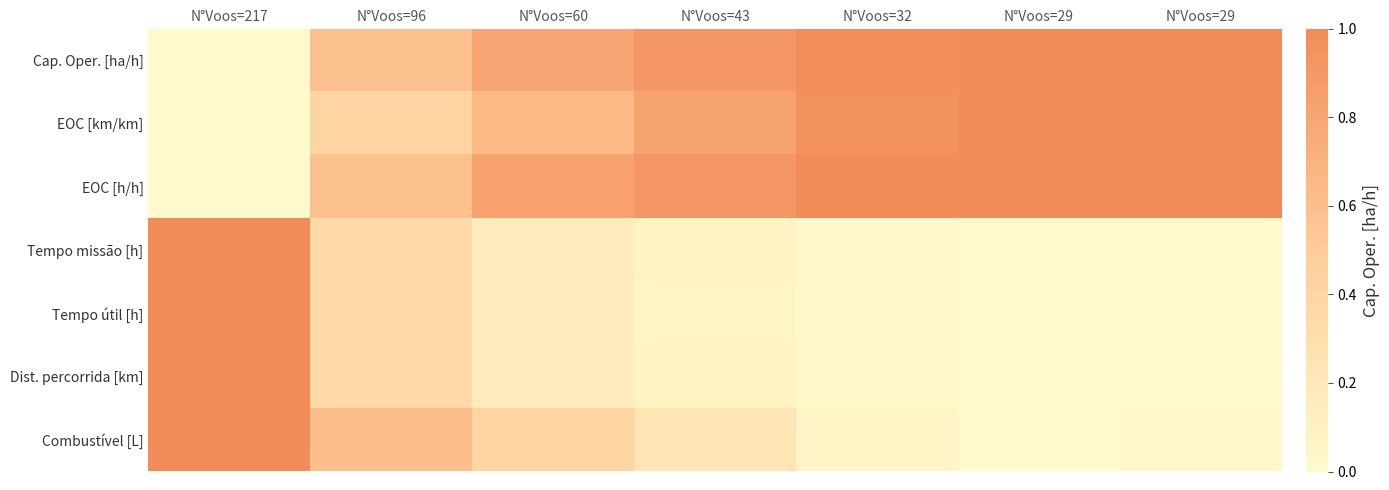

Reading left to right, extract all data points from this chart.

Cap. Oper. [ha/h]: N°Voos=217=0.0	N°Voos=96=0.6	N°Voos=60=0.8	N°Voos=43=0.9	N°Voos=32=1.0	N°Voos=29=1.0	N°Voos=29=1.0
EOC [km/km]: N°Voos=217=0.0	N°Voos=96=0.4	N°Voos=60=0.6	N°Voos=43=0.8	N°Voos=32=1.0	N°Voos=29=1.0	N°Voos=29=1.0
EOC [h/h]: N°Voos=217=0.0	N°Voos=96=0.6	N°Voos=60=0.8	N°Voos=43=0.9	N°Voos=32=1.0	N°Voos=29=1.0	N°Voos=29=1.0
Tempo missão [h]: N°Voos=217=1.0	N°Voos=96=0.4	N°Voos=60=0.2	N°Voos=43=0.1	N°Voos=32=0.0	N°Voos=29=0.0	N°Voos=29=0.0
Tempo útil [h]: N°Voos=217=1.0	N°Voos=96=0.3	N°Voos=60=0.2	N°Voos=43=0.1	N°Voos=32=0.0	N°Voos=29=0.0	N°Voos=29=0.0
Dist. percorrida [km]: N°Voos=217=1.0	N°Voos=96=0.4	N°Voos=60=0.2	N°Voos=43=0.1	N°Voos=32=0.0	N°Voos=29=0.0	N°Voos=29=0.0
Combustível [L]: N°Voos=217=1.0	N°Voos=96=0.6	N°Voos=60=0.4	N°Voos=43=0.2	N°Voos=32=0.1	N°Voos=29=0.0	N°Voos=29=0.0